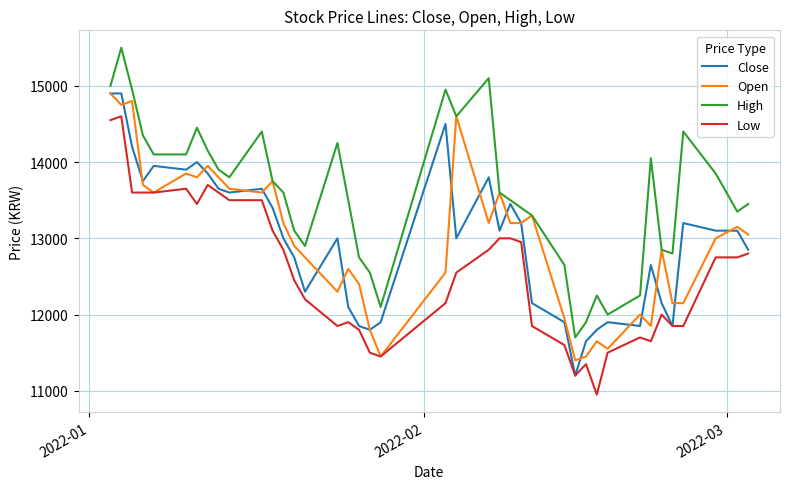

Which series has the largest total across all categories?

High